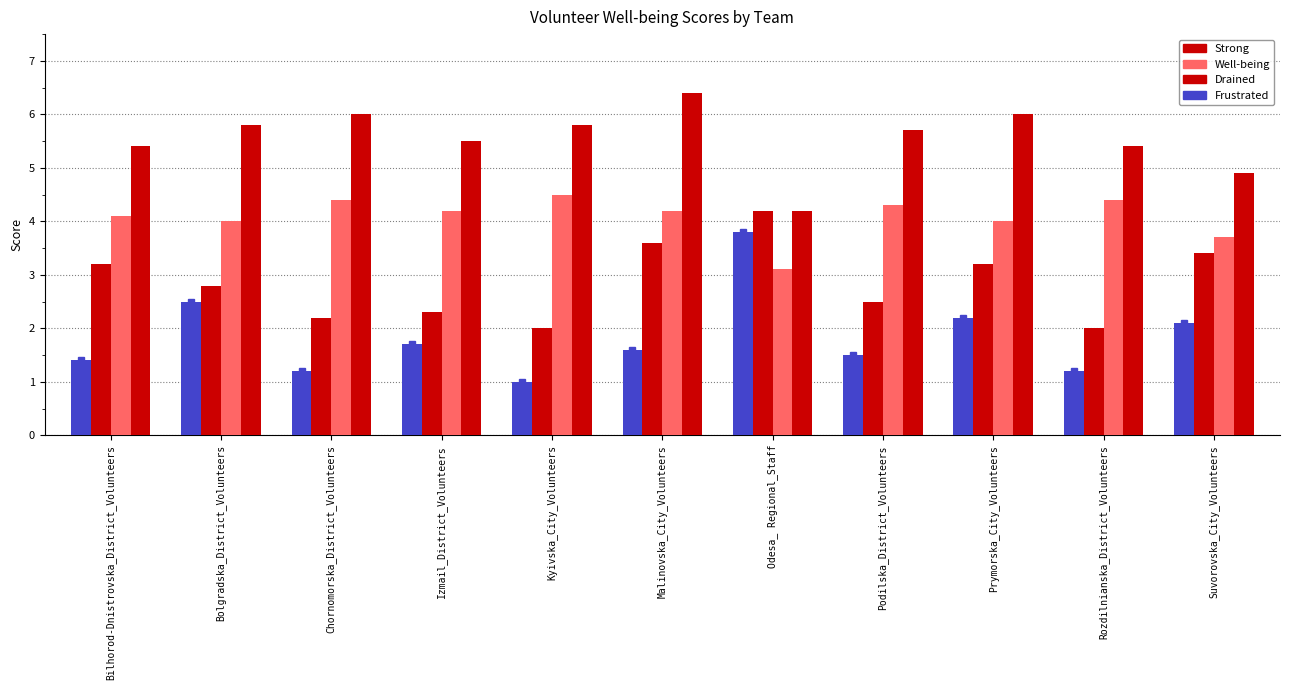

What is the smallest value displayed?

1.0